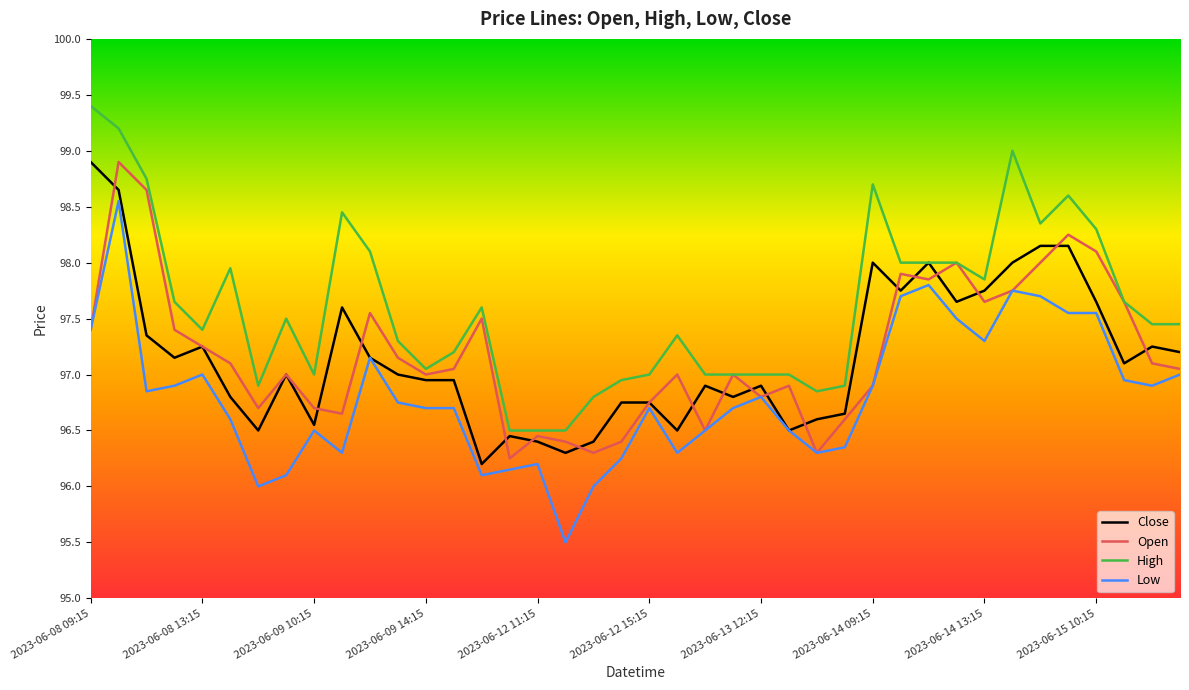

What is the maximum value for Low?

98.6